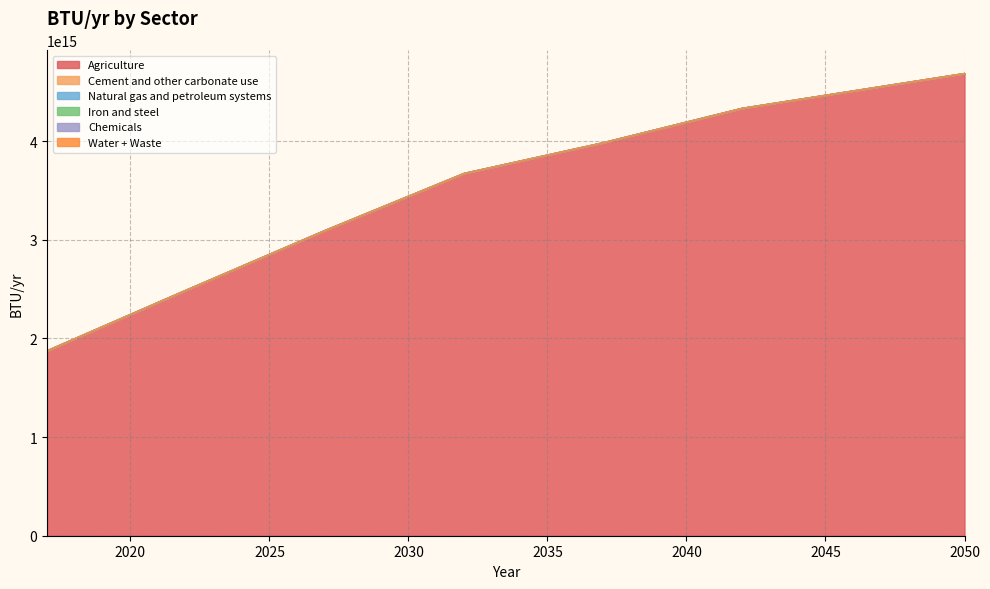

At 2026, list the series in order from largest to smallest.

Agriculture, Cement and other carbonate use, Natural gas and petroleum systems, Iron and steel, Chemicals, Water + Waste